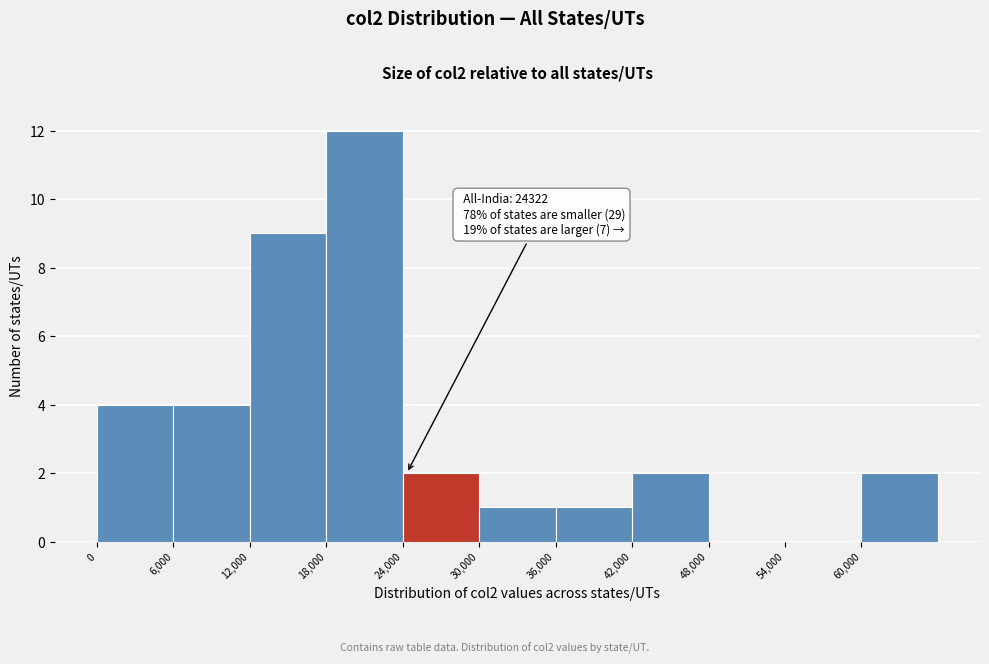

Which range on the x-axis has the tallest bar?

18000 to 24000